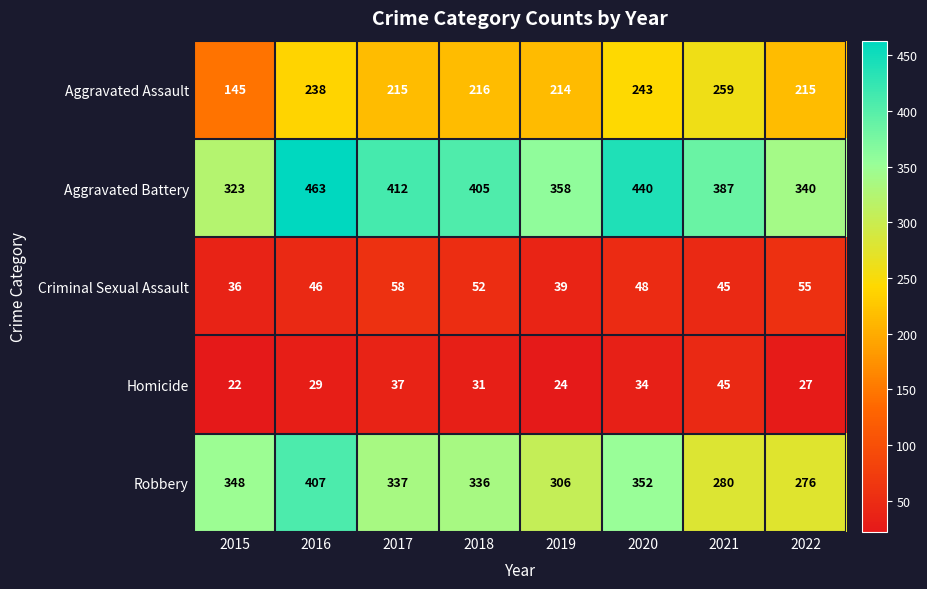

What is the spread (max minus min) of values at 2015?

326